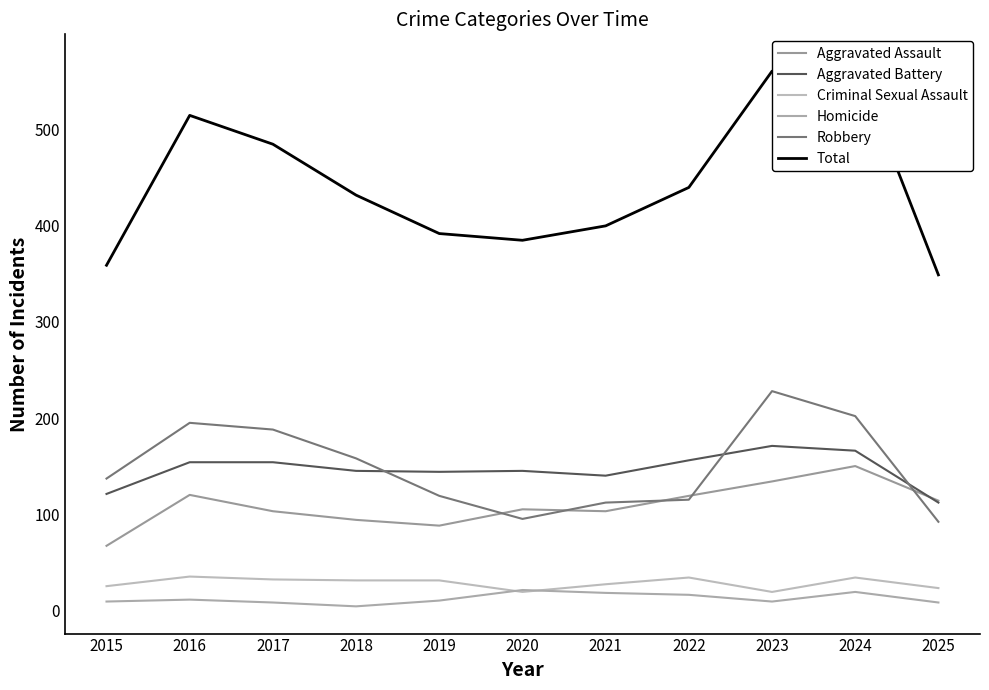

True or false: Robbery and Homicide cross at least once.

False